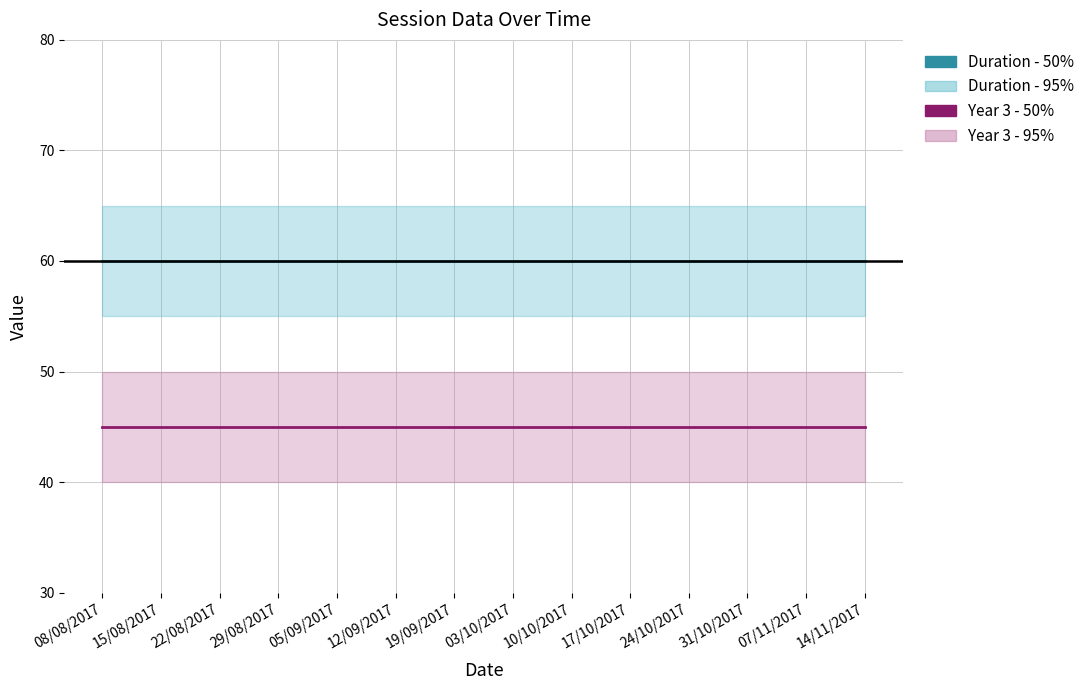

At which label is Duration - 50% closest to 60?

08/08/2017